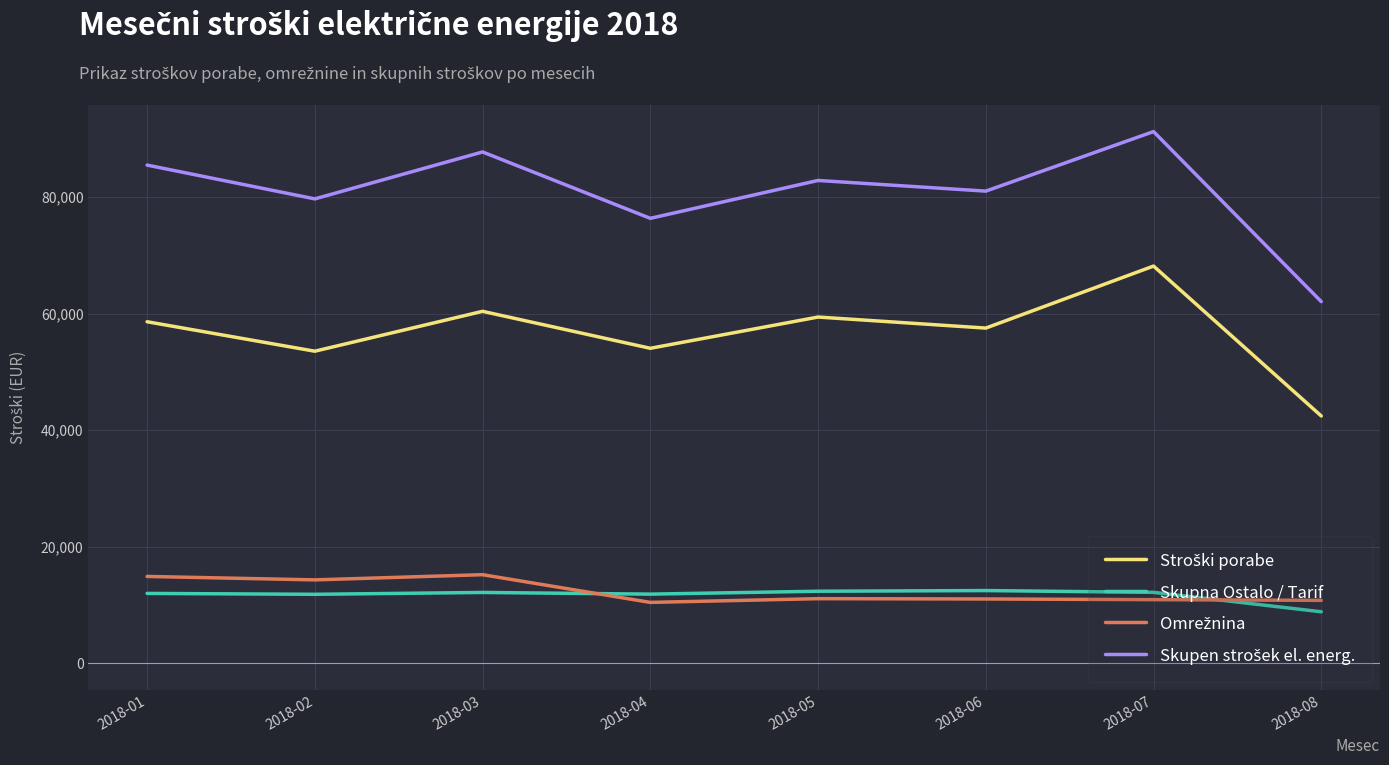

What is the total value across all series at 2018-02?

159403.5